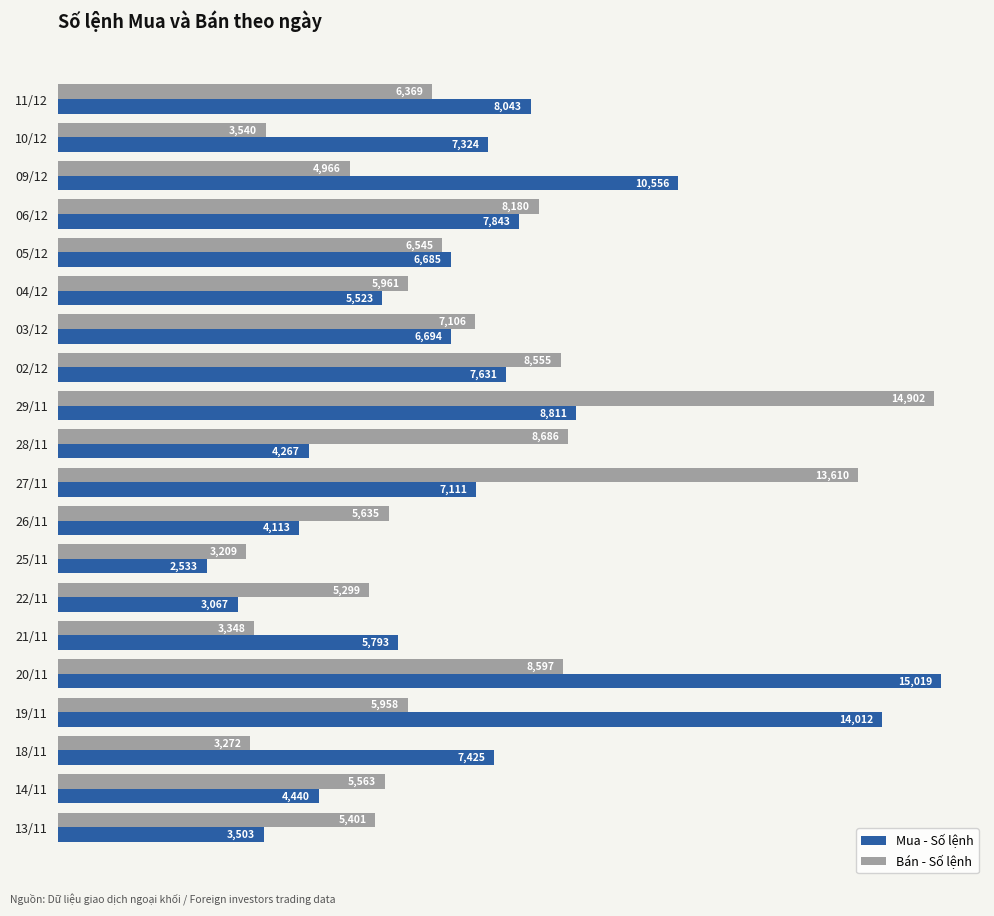

Rank the series by their average value, from highest to lowest.

Mua - Số lệnh, Bán - Số lệnh